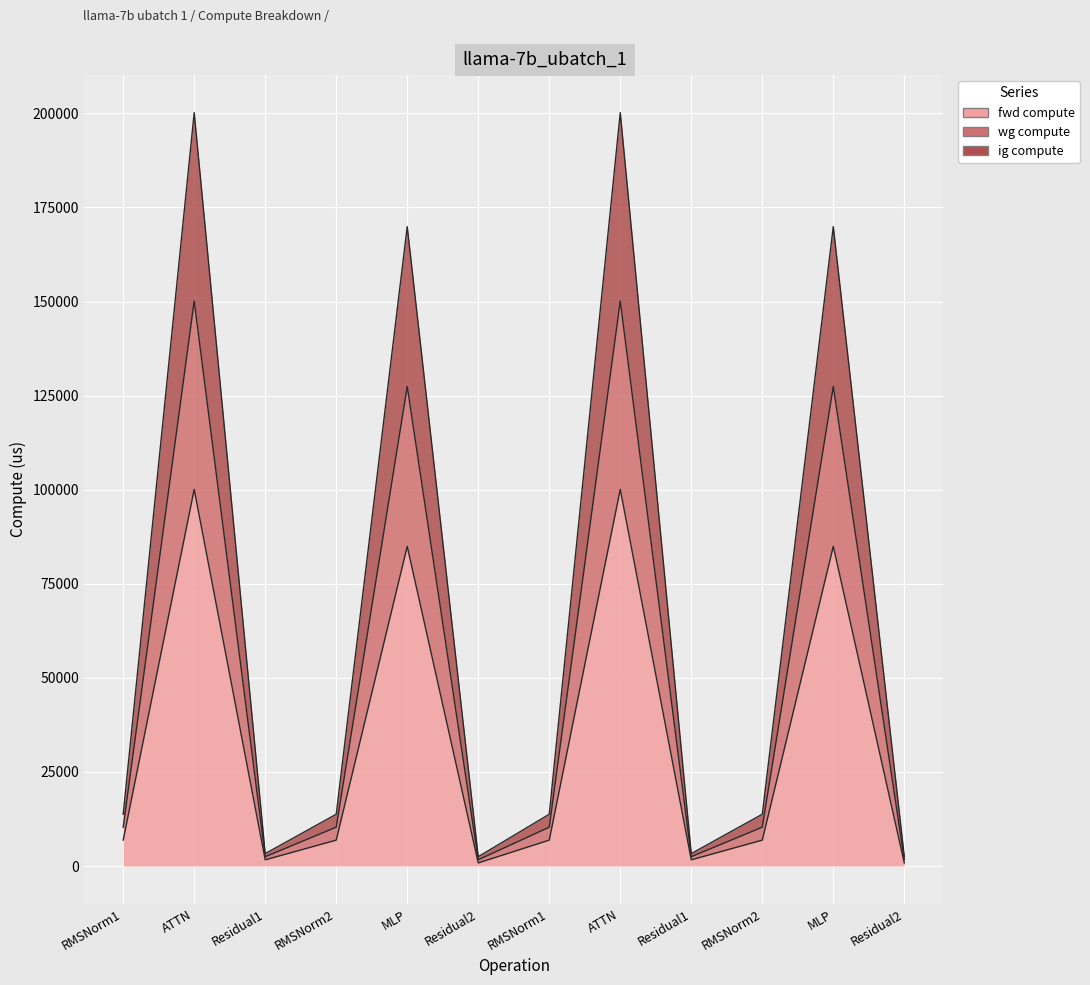

What is the difference between the fwd compute values at Residual2 and RMSNorm2?

6055.5